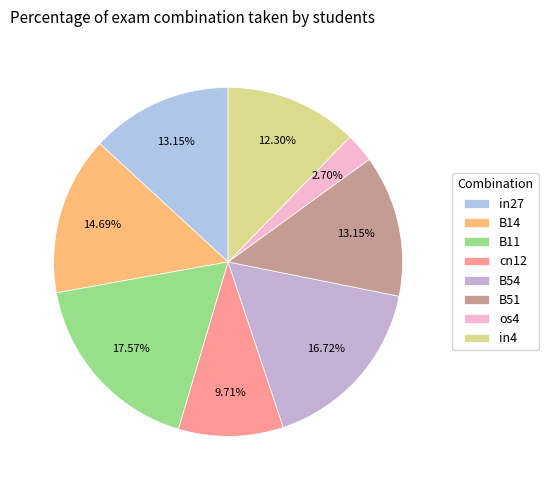

To the nearest percent, what is the difference between the largest and smallest slice percentages?

15%